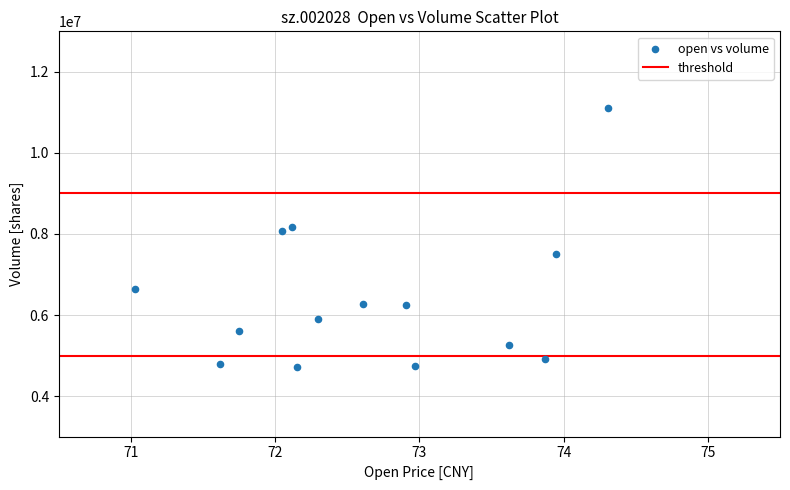

What is the range of Y values (max minus min)?

6397855